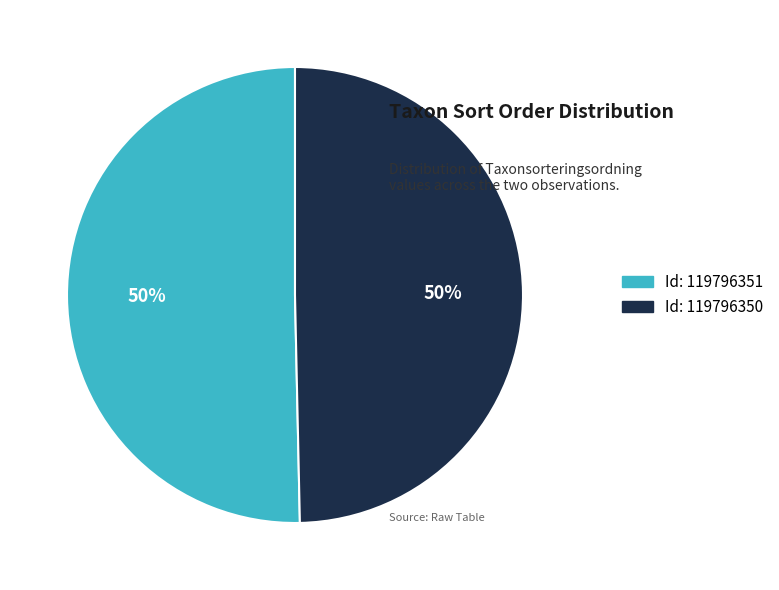

To the nearest percent, what is the average slice percentage?

50%